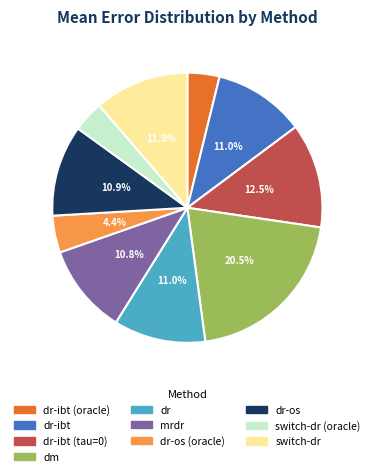

Is there any slice that represents more than half of the pie?

No